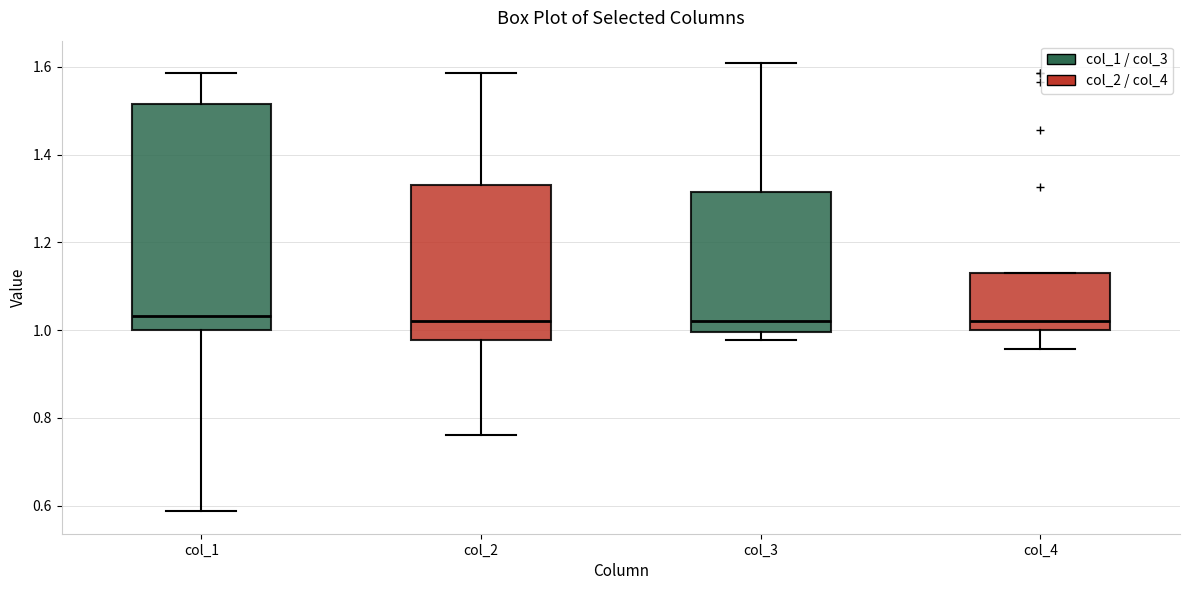

Comparing the boxes themselves (not the whiskers), which one is the tallest?

col_1